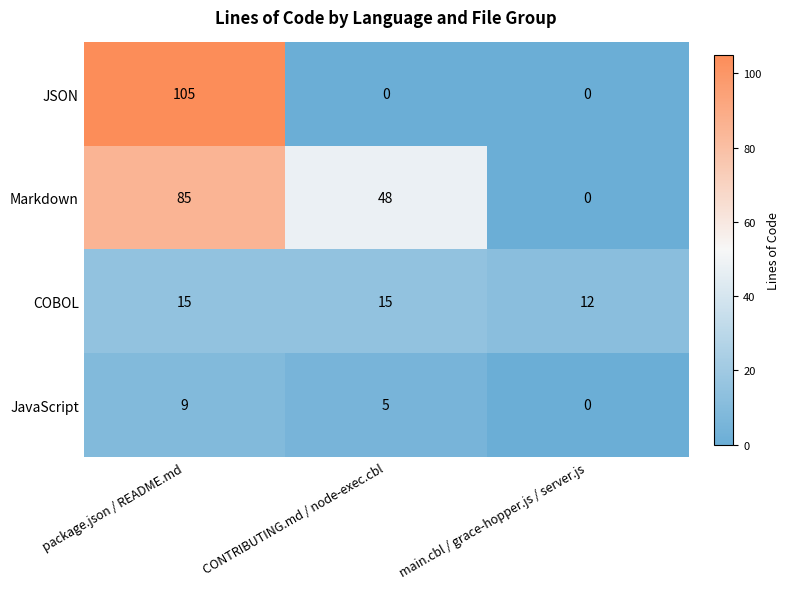

What is the spread (max minus min) of values at package.json / README.md?

96